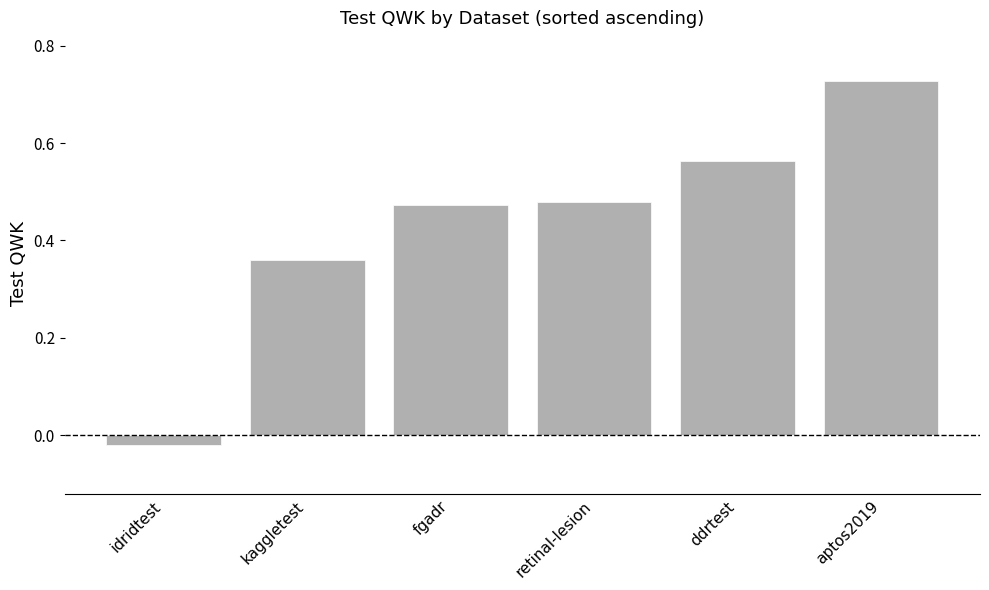

What is the label of the 1st bar from the right?

aptos2019